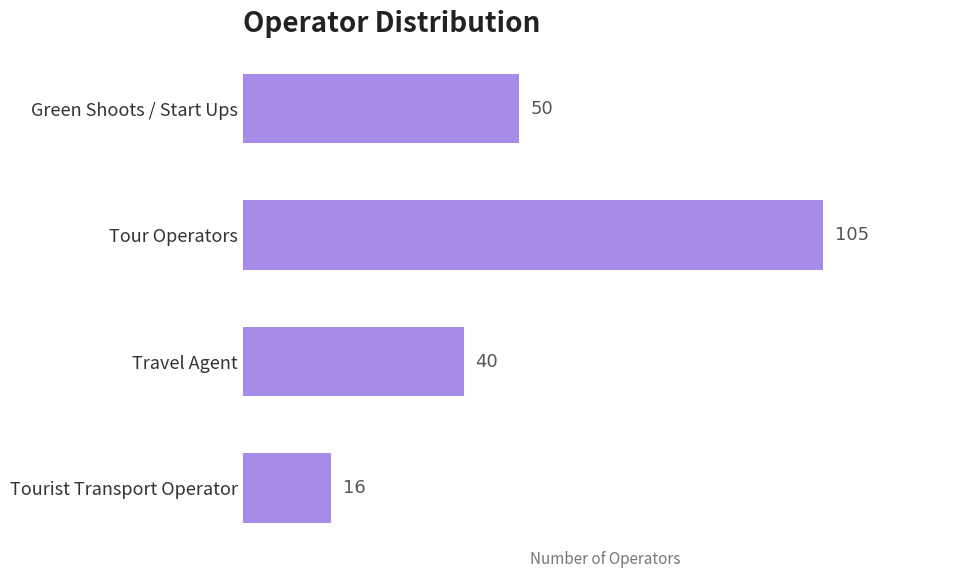

At which category does the chart reach its minimum across all series?

Tourist Transport Operator